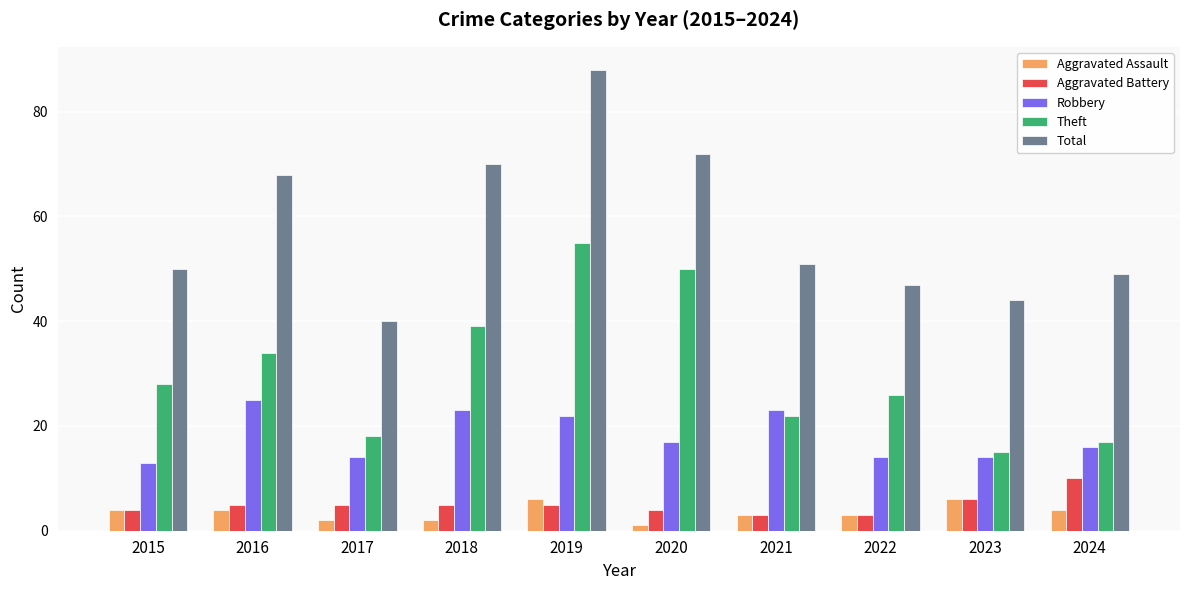

Which series has the largest total across all categories?

Total